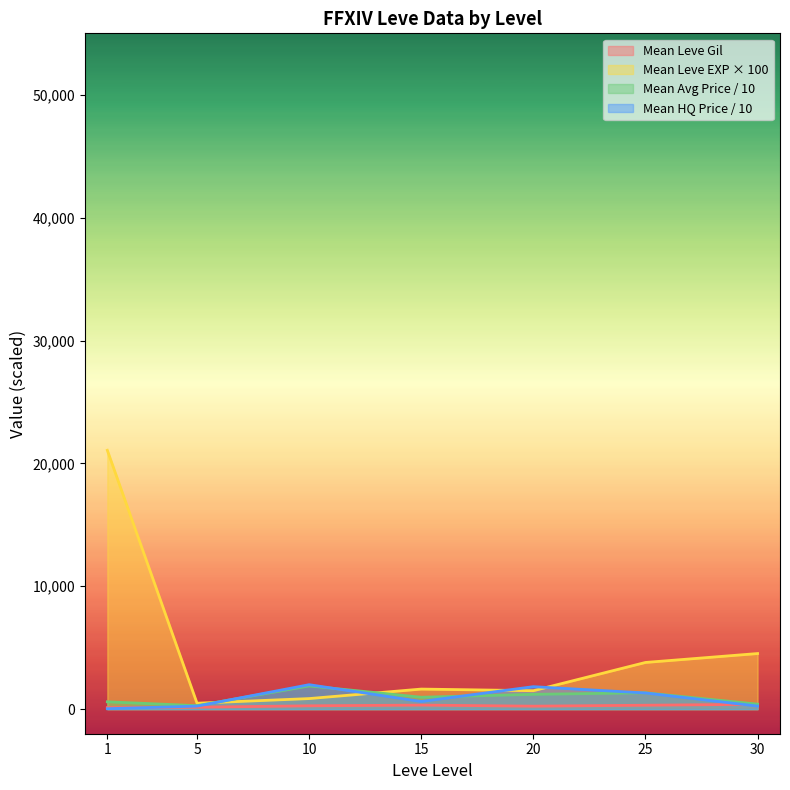

Which series has the largest total across all categories?

Mean Leve EXP × 100